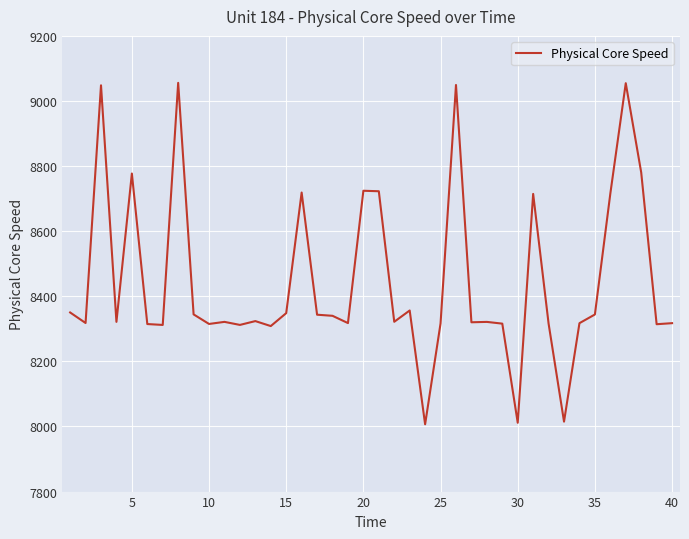

What is the maximum value shown in the chart?

9055.7